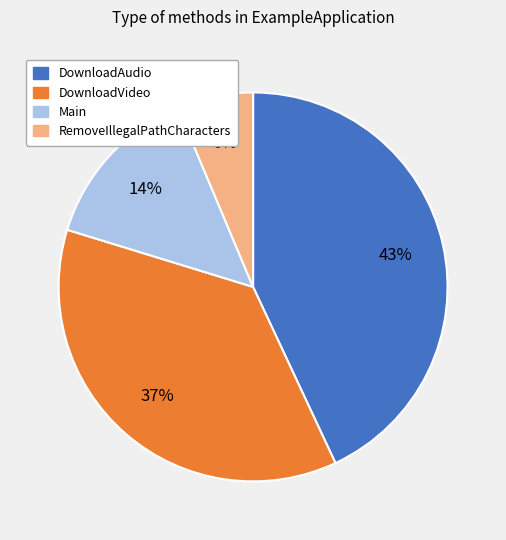

Rank the categories by value from lowest to highest.

RemoveIllegalPathCharacters, Main, DownloadVideo, DownloadAudio